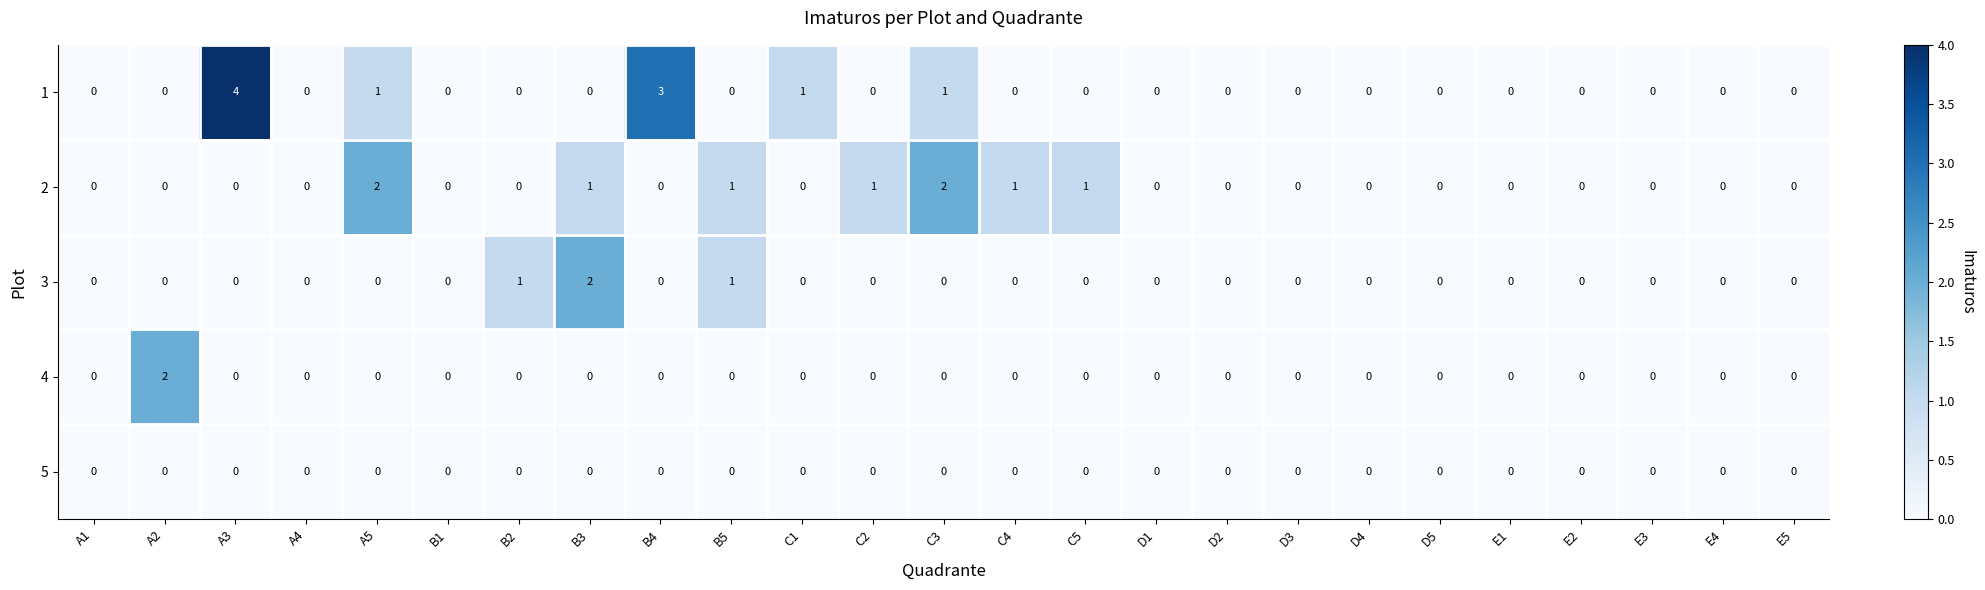

How many series are shown in this chart?

5